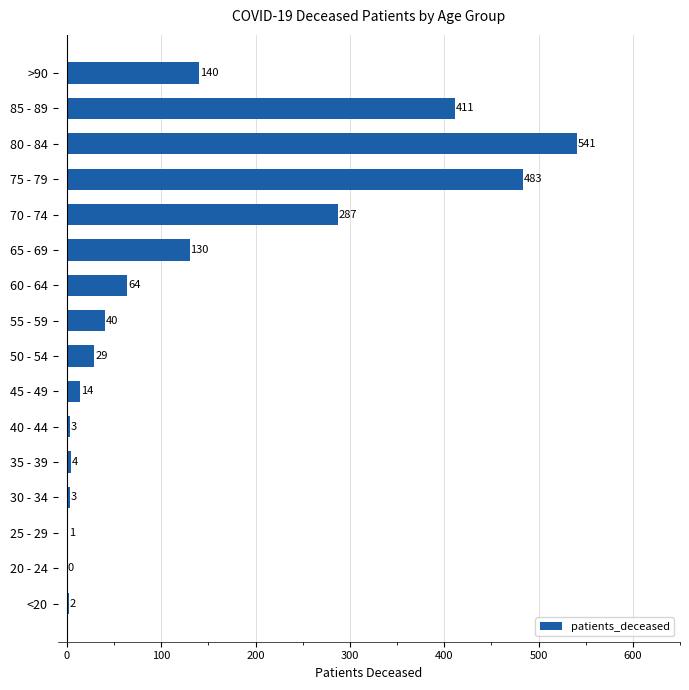

Is it true that the value at 80 - 84 is 374?

False